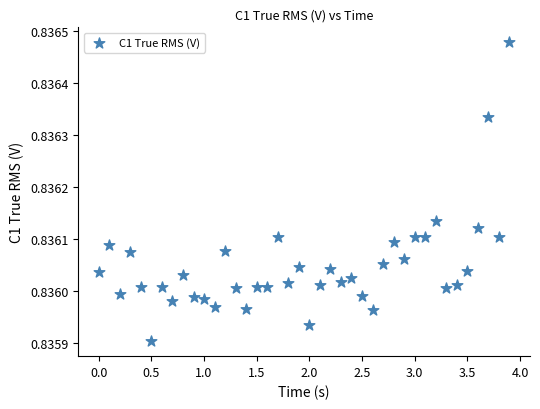

What is the range of X values (max minus min)?

3.9